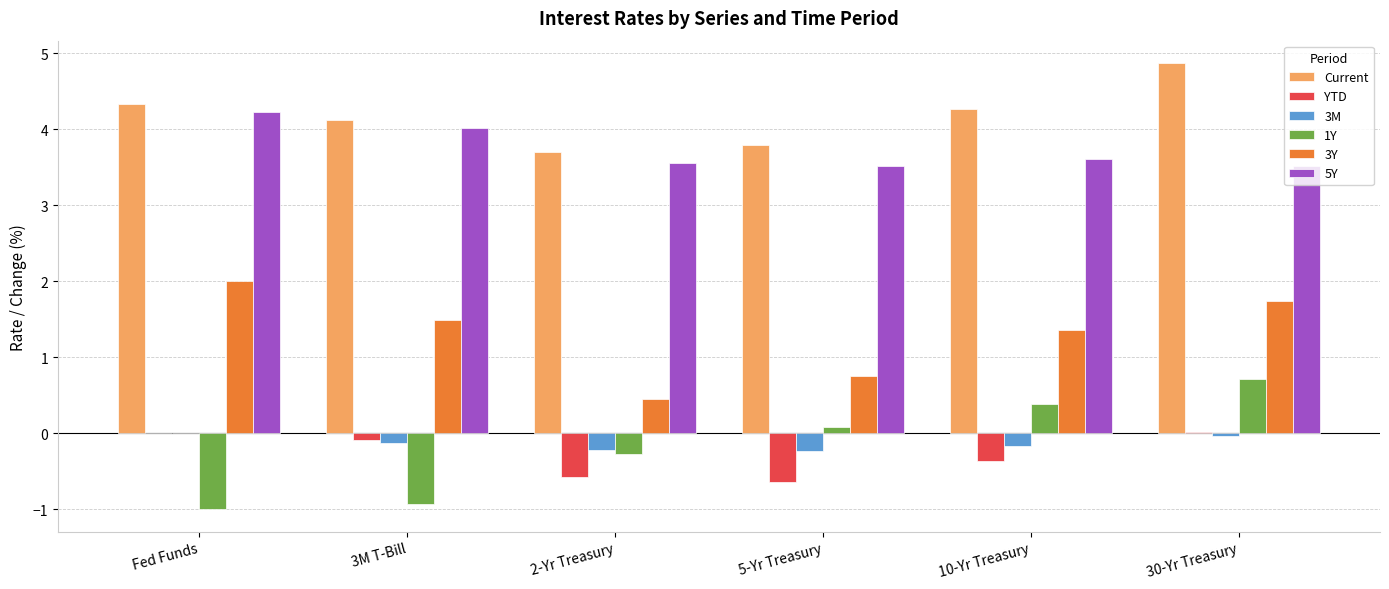

What is the sum of all 3M values?

-0.8